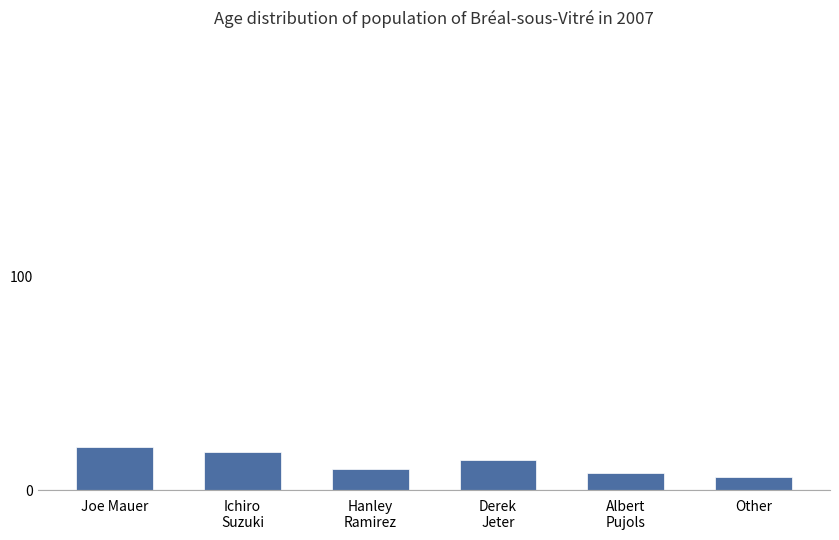

What position from the left is Albert
Pujols?

5